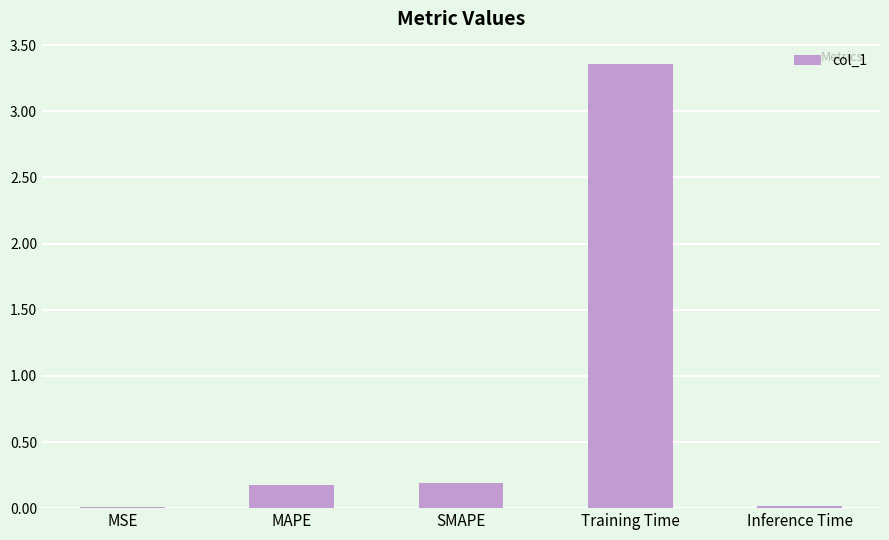

What is the label of the 4th bar from the right?

MAPE